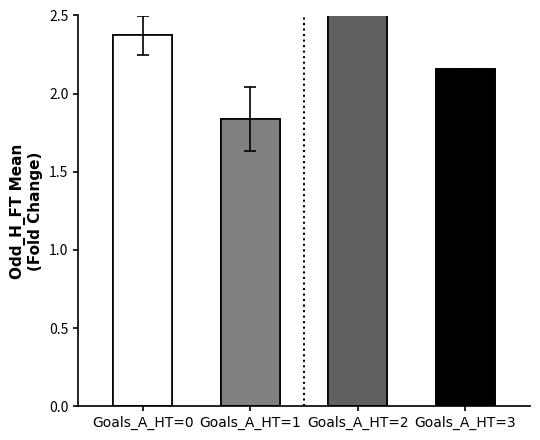

What is the spread (max minus min) of values at Goals_A_HT=2?

2.0